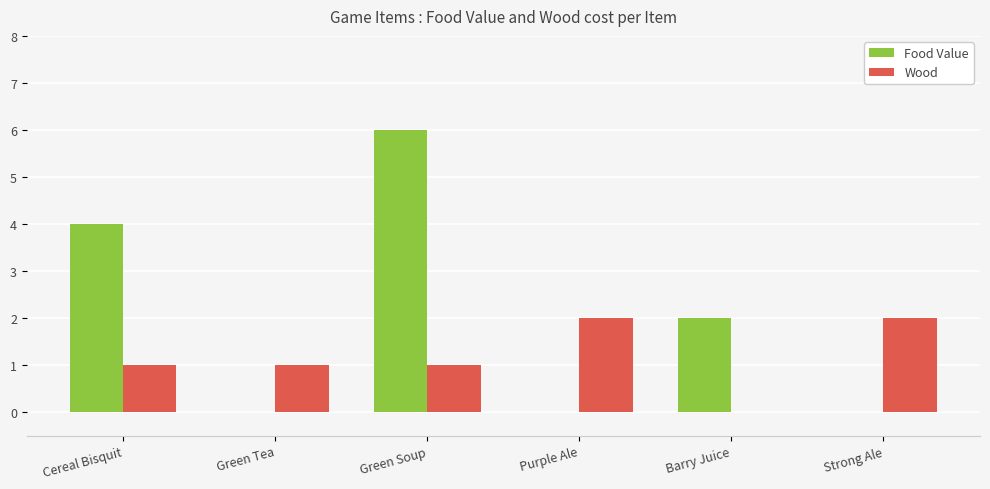

What is the approximate value of Food Value at Cereal Bisquit?

4